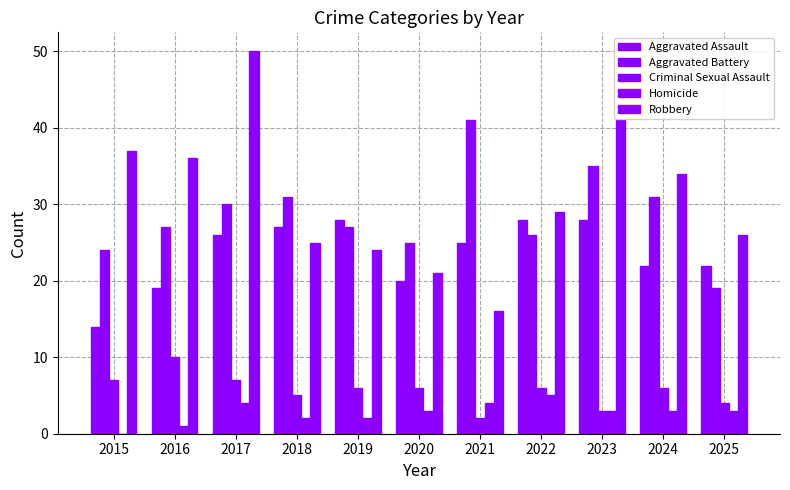

What is the difference between the maximum and minimum values in the Criminal Sexual Assault series?

8